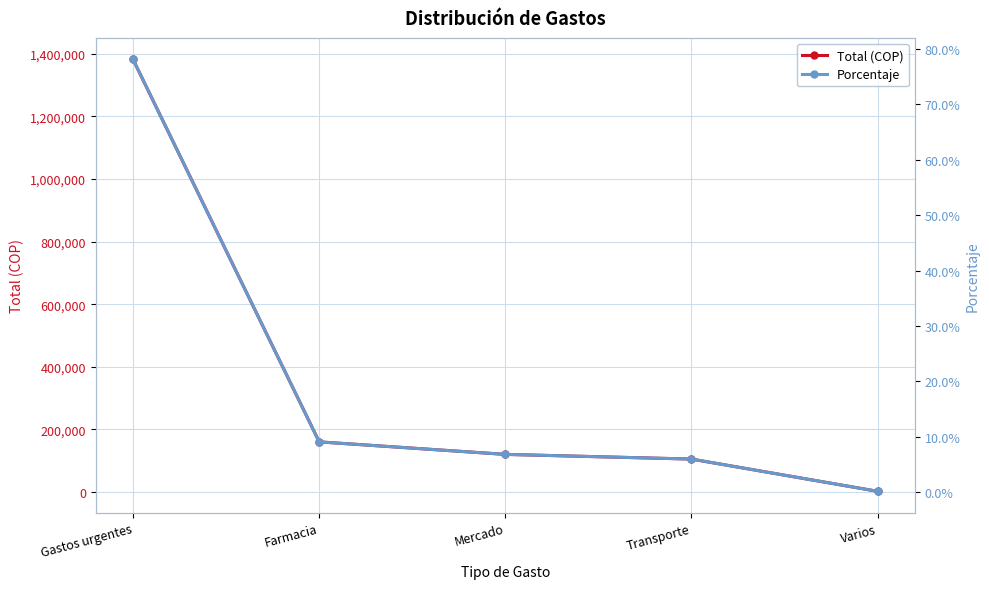

True or false: Porcentaje and Total (COP) cross at least once.

False